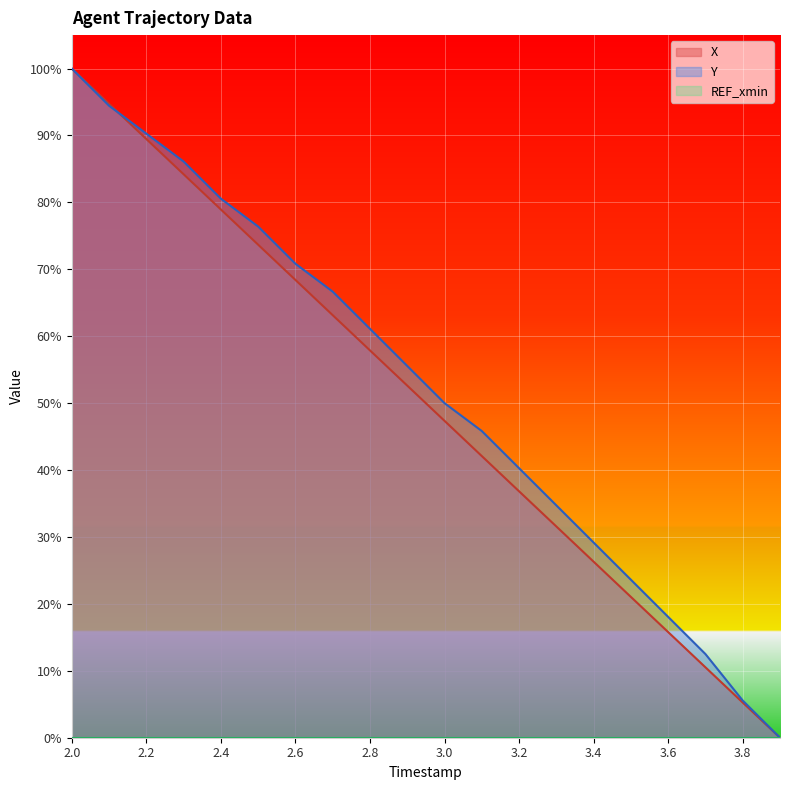

What is the label of the 18th point from the left?

3.7